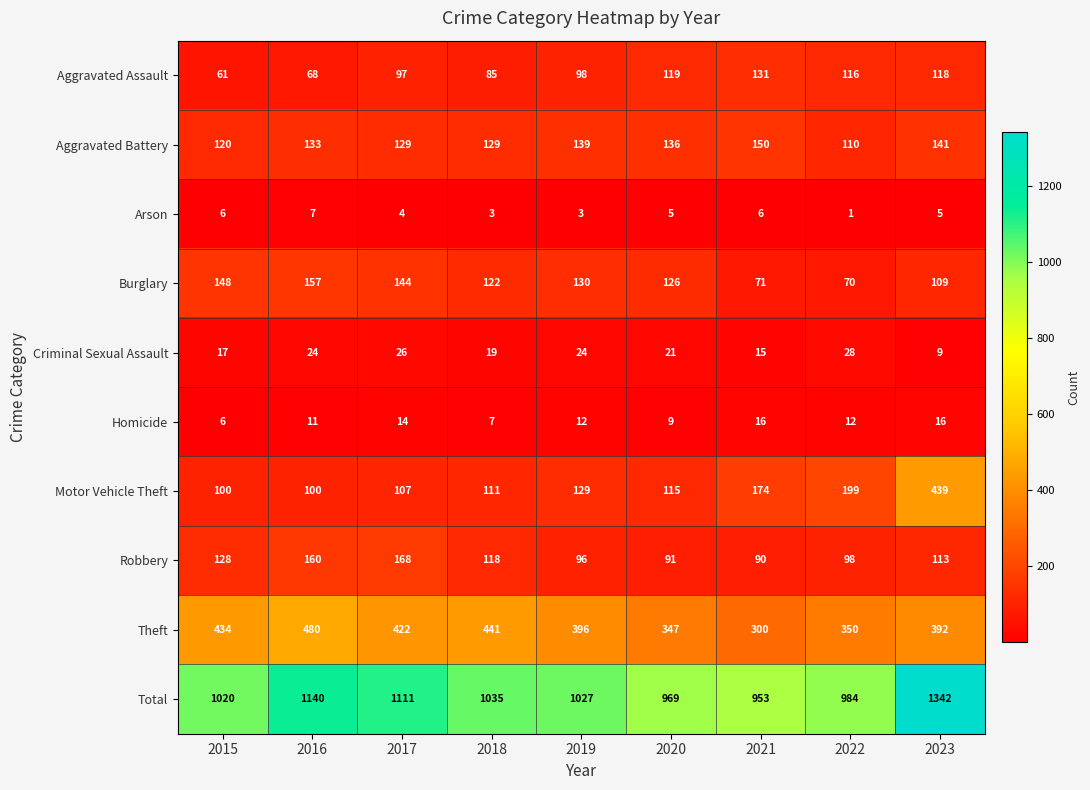

Which series has the largest total across all categories?

Total